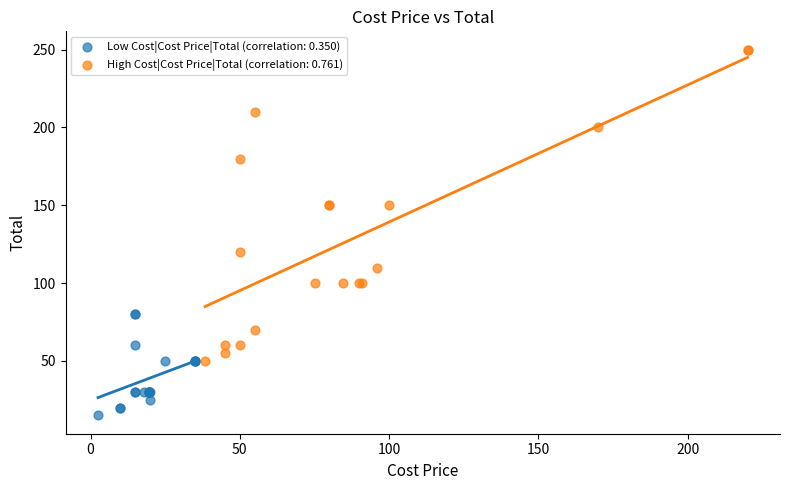

Which series has the widest spread of Y values?

High Cost|Cost Price|Total (correlation: 0.761)